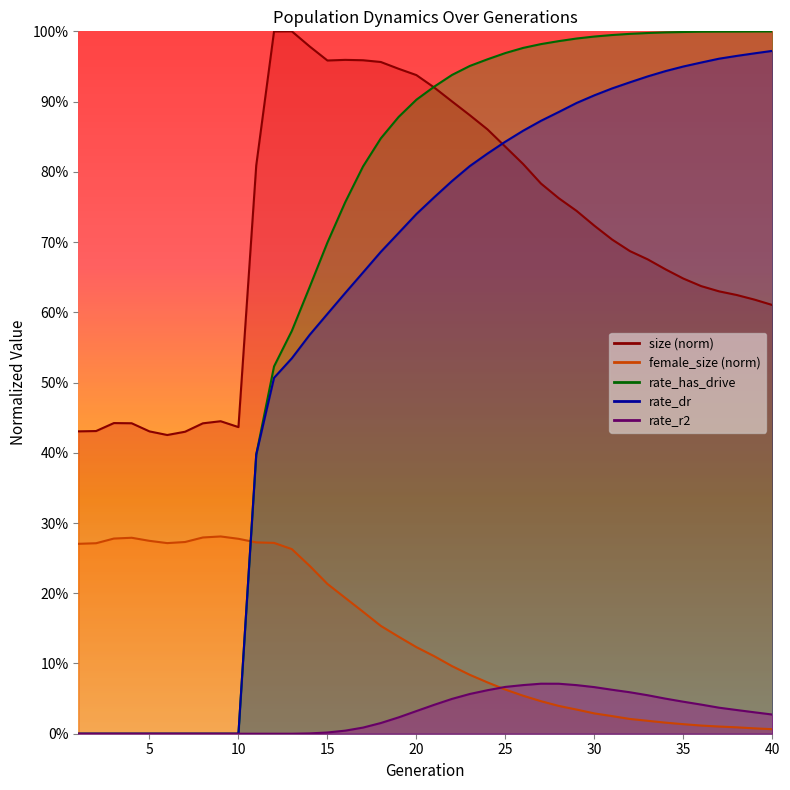

The rate_dr series shows -0.5 at 3. True or false?

False